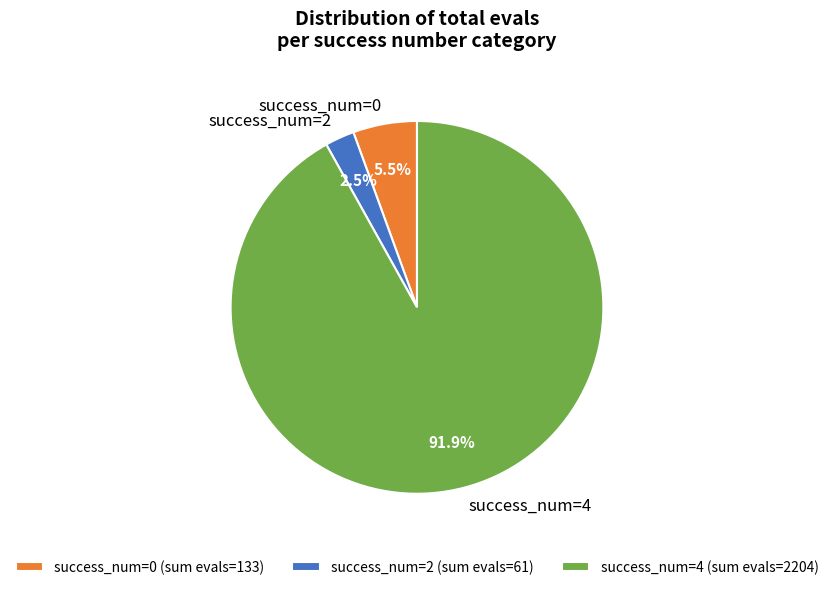

Is the sum of success_num=4 and success_num=2 greater than half?

Yes